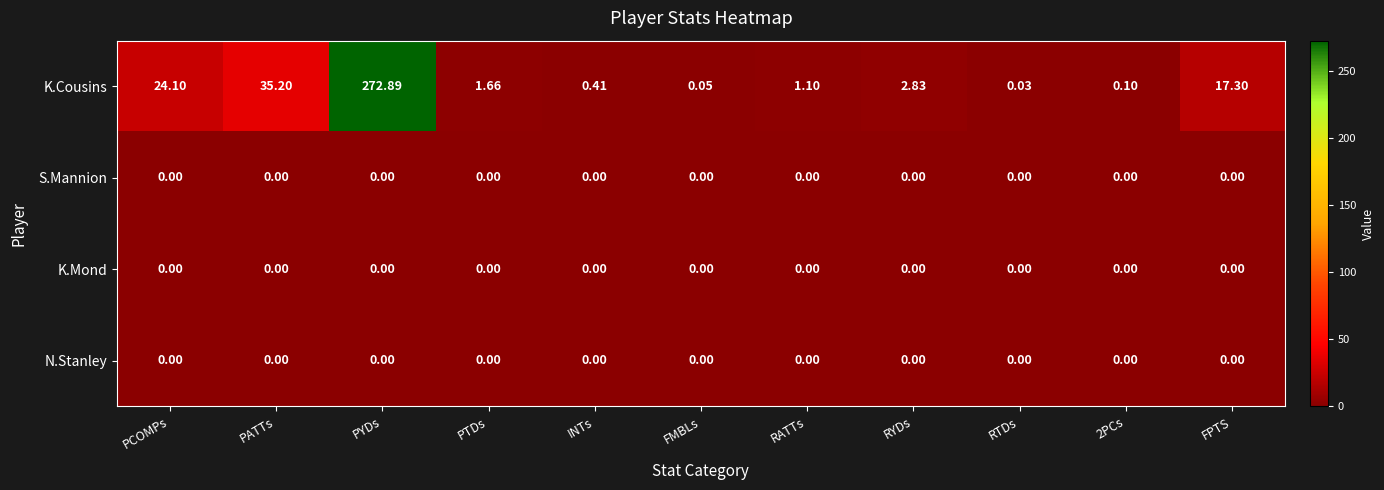

What is the maximum value shown in the chart?

272.9